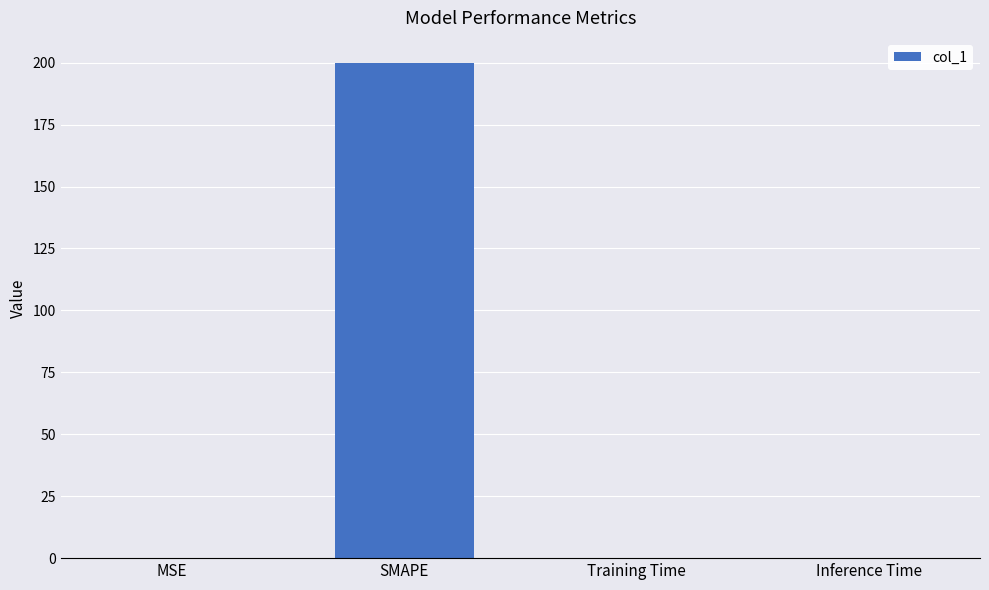

What is the sum of all values?

200.1